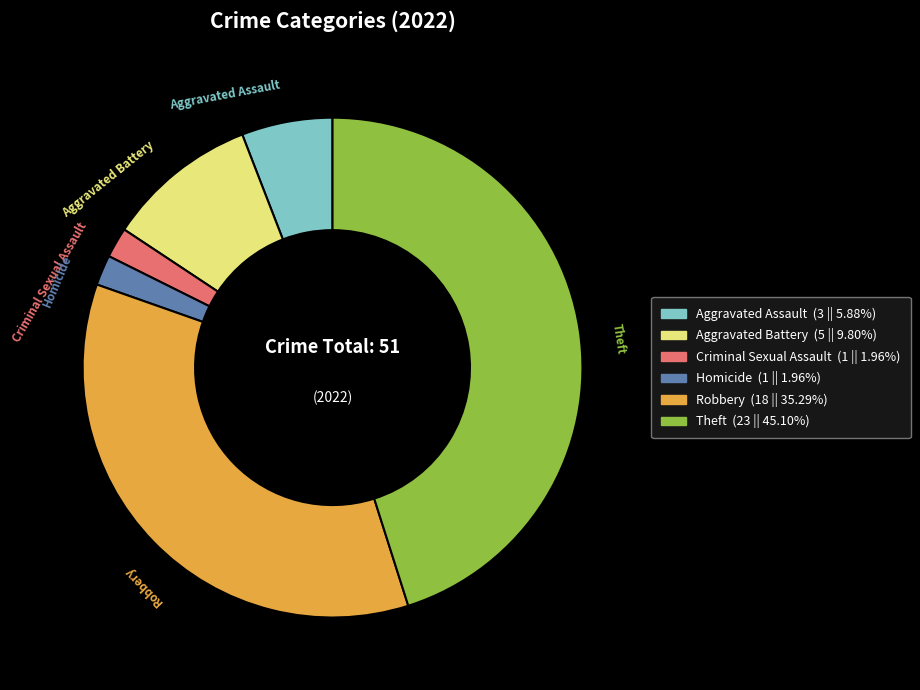

Does any single category account for the majority?

No